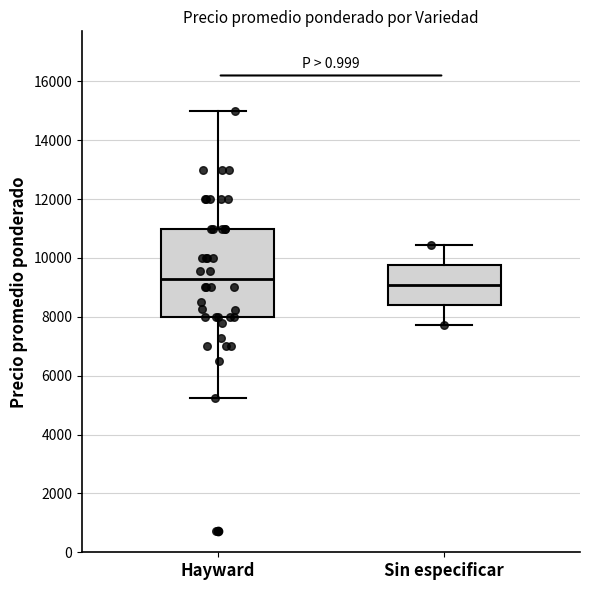

Which box is the tallest, from its lower edge to its upper edge?

Hayward